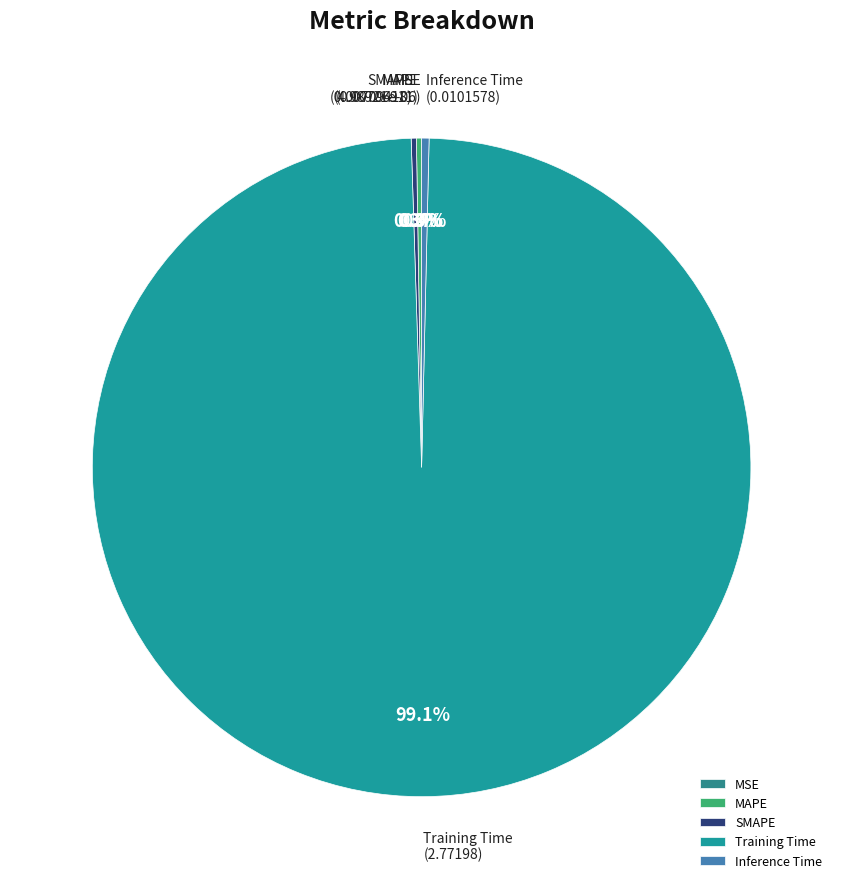

To the nearest percent, what is the difference between the largest and smallest slice percentages?

99%